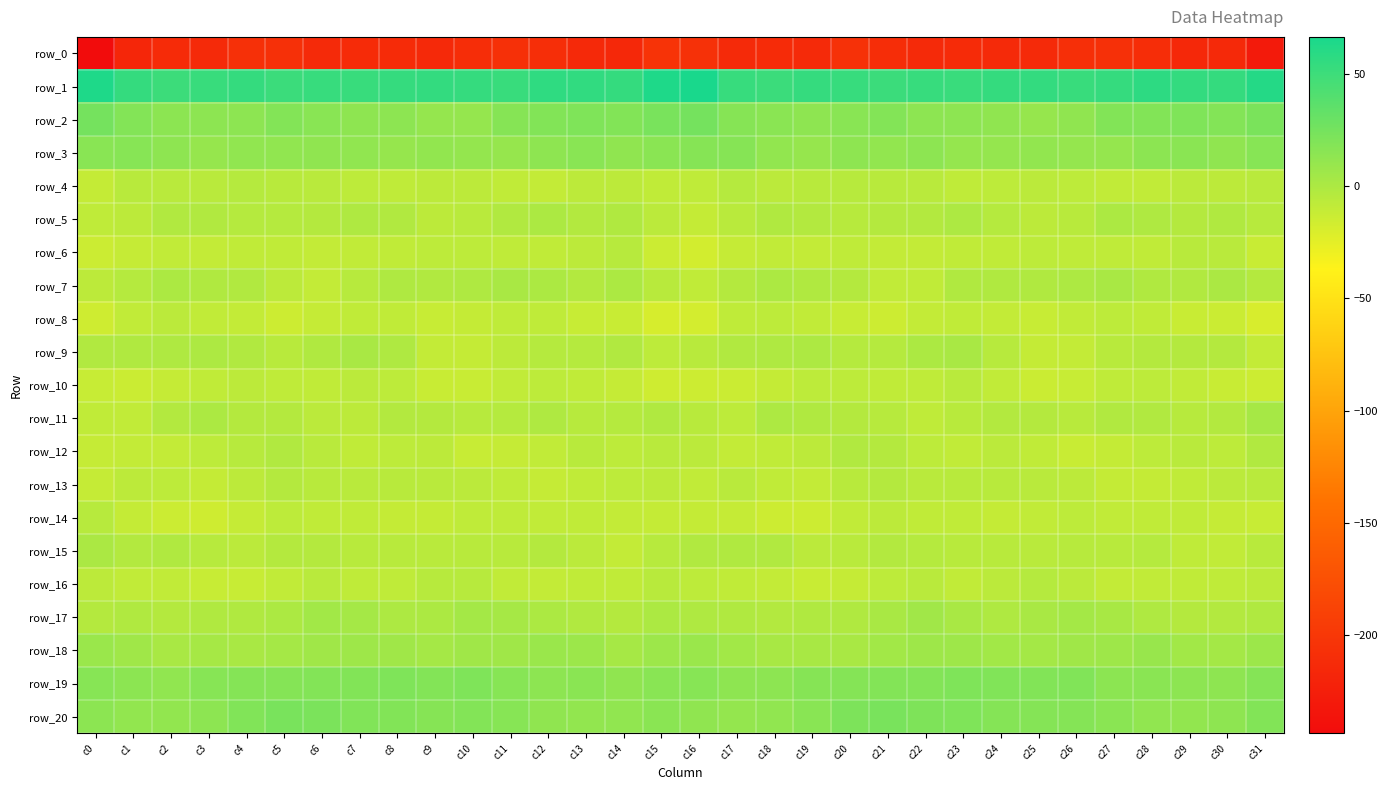

What is the spread (max minus min) of values at c2?

262.2